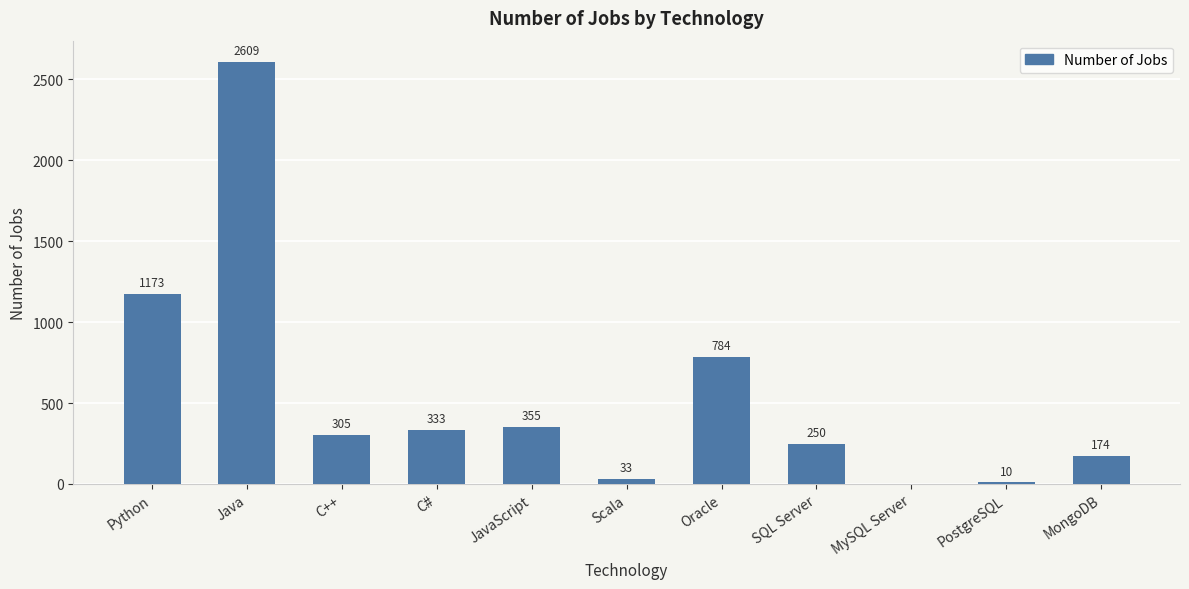

Between Python and Scala, which is larger?

Python